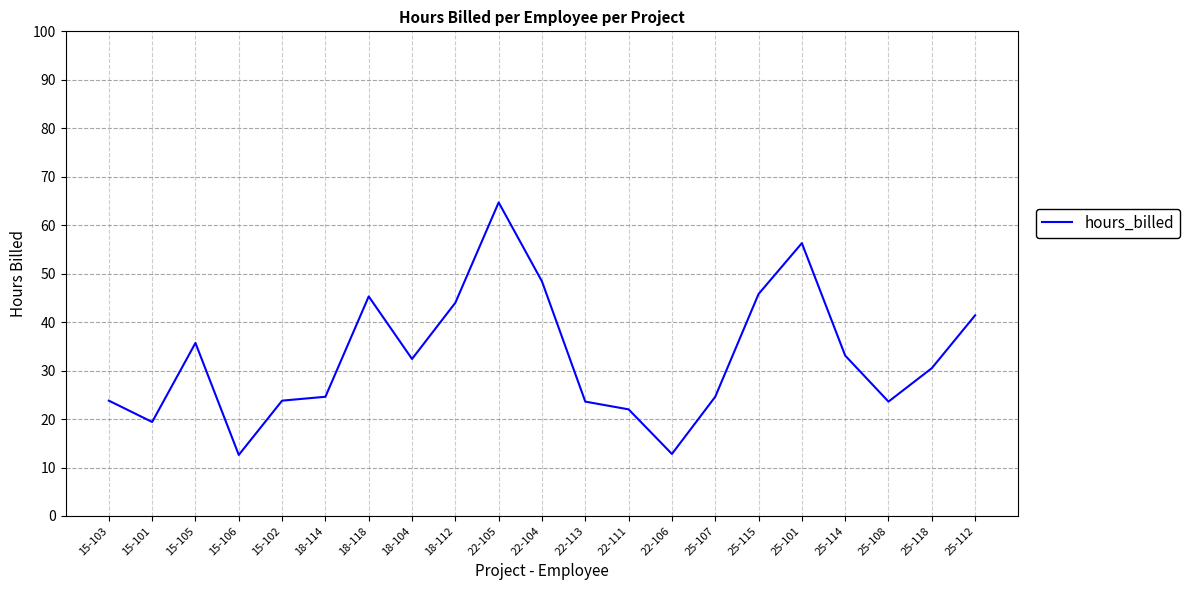

What is the sum of the values at 18-104 and 15-102?

56.2